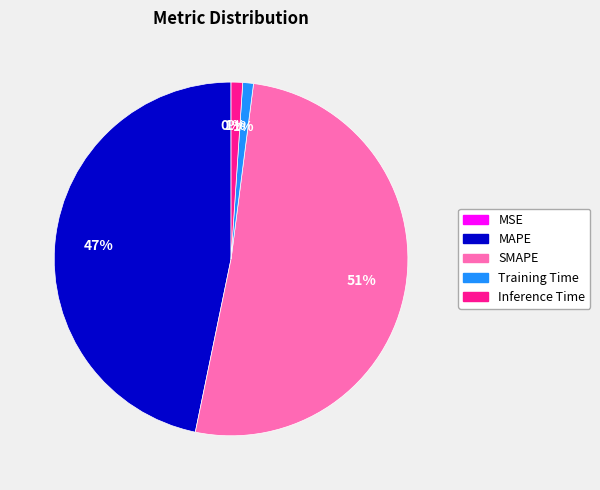

The Inference Time slice represents 11% of the pie. True or false?

False